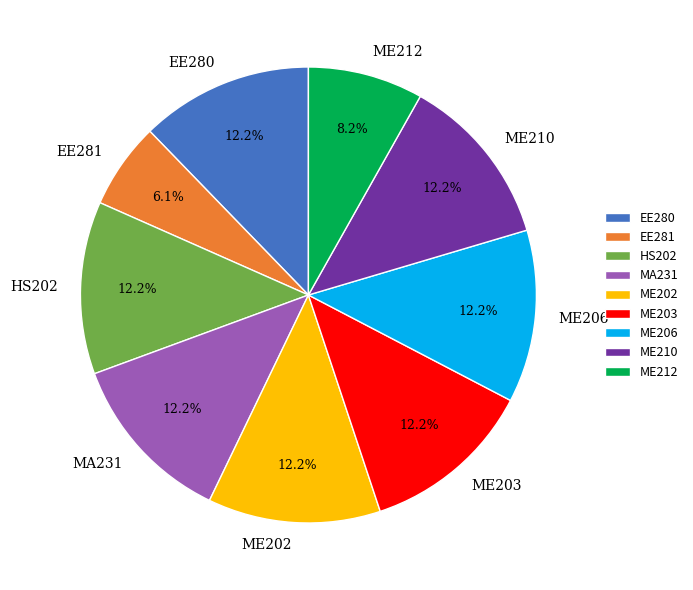

What is the smallest slice in the pie chart?

EE281